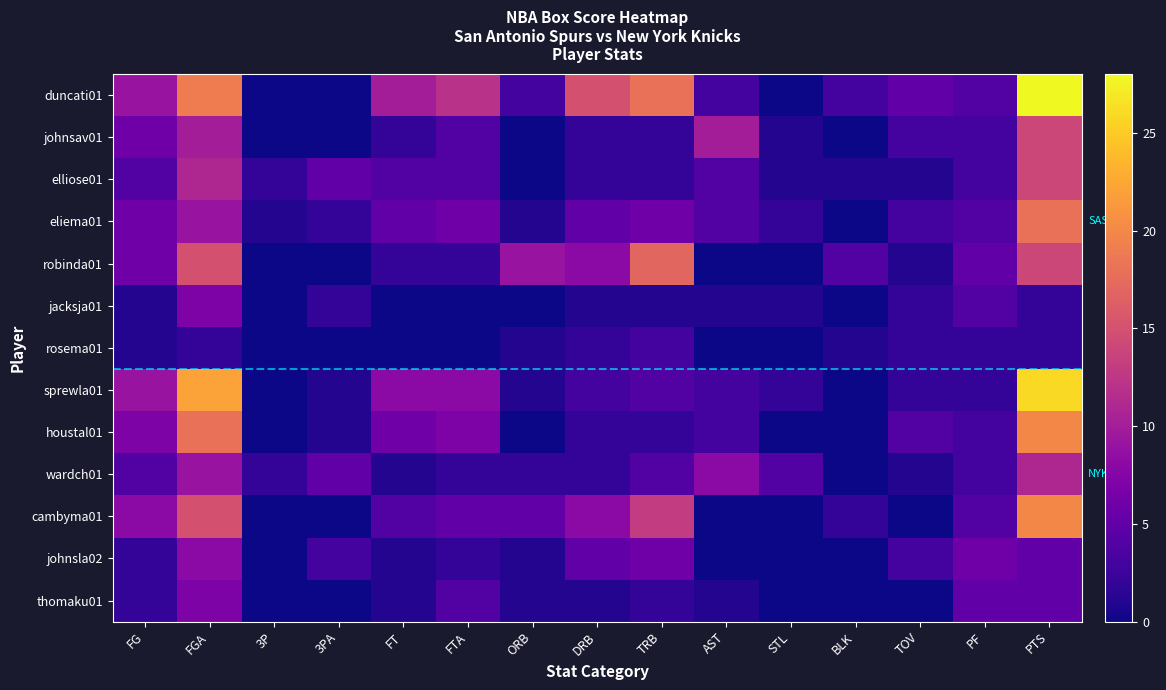

Reading left to right, list all the values displayed in this chart.

duncati01: FG=9	FGA=19	3P=0	3PA=0	FT=10	FTA=12	ORB=3	DRB=15	TRB=18	AST=3	STL=0	BLK=3	TOV=5	PF=4	PTS=28
johnsav01: FG=6	FGA=10	3P=0	3PA=0	FT=2	FTA=4	ORB=0	DRB=2	TRB=2	AST=10	STL=1	BLK=0	TOV=3	PF=3	PTS=14
elliose01: FG=4	FGA=11	3P=2	3PA=5	FT=4	FTA=4	ORB=0	DRB=2	TRB=2	AST=4	STL=1	BLK=1	TOV=1	PF=3	PTS=14
eliema01: FG=6	FGA=9	3P=1	3PA=2	FT=5	FTA=6	ORB=1	DRB=5	TRB=6	AST=4	STL=2	BLK=0	TOV=3	PF=4	PTS=18
robinda01: FG=6	FGA=15	3P=0	3PA=0	FT=2	FTA=2	ORB=9	DRB=8	TRB=17	AST=0	STL=0	BLK=4	TOV=1	PF=5	PTS=14
jacksja01: FG=1	FGA=7	3P=0	3PA=2	FT=0	FTA=0	ORB=0	DRB=1	TRB=1	AST=1	STL=1	BLK=0	TOV=2	PF=4	PTS=2
rosema01: FG=1	FGA=2	3P=0	3PA=0	FT=0	FTA=0	ORB=1	DRB=2	TRB=3	AST=0	STL=0	BLK=1	TOV=2	PF=2	PTS=2
sprewla01: FG=9	FGA=22	3P=0	3PA=1	FT=8	FTA=8	ORB=1	DRB=3	TRB=4	AST=3	STL=2	BLK=0	TOV=2	PF=2	PTS=26
houstal01: FG=7	FGA=18	3P=0	3PA=1	FT=6	FTA=7	ORB=0	DRB=2	TRB=2	AST=3	STL=0	BLK=0	TOV=4	PF=3	PTS=20
wardch01: FG=4	FGA=9	3P=2	3PA=5	FT=1	FTA=2	ORB=2	DRB=2	TRB=4	AST=8	STL=4	BLK=0	TOV=1	PF=3	PTS=11
cambyma01: FG=8	FGA=15	3P=0	3PA=0	FT=4	FTA=5	ORB=5	DRB=8	TRB=13	AST=0	STL=0	BLK=2	TOV=0	PF=4	PTS=20
johnsla02: FG=2	FGA=8	3P=0	3PA=3	FT=1	FTA=2	ORB=1	DRB=5	TRB=6	AST=0	STL=0	BLK=0	TOV=3	PF=6	PTS=5
thomaku01: FG=2	FGA=7	3P=0	3PA=0	FT=1	FTA=4	ORB=1	DRB=1	TRB=2	AST=1	STL=0	BLK=0	TOV=0	PF=5	PTS=5